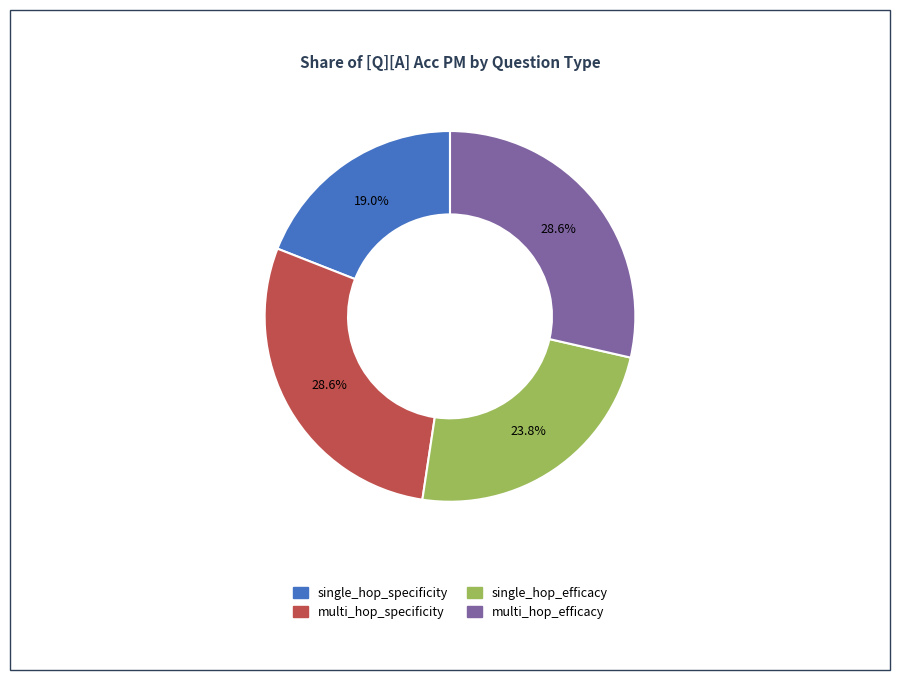

Do multi_hop_efficacy and multi_hop_specificity together represent more than half of the pie?

Yes